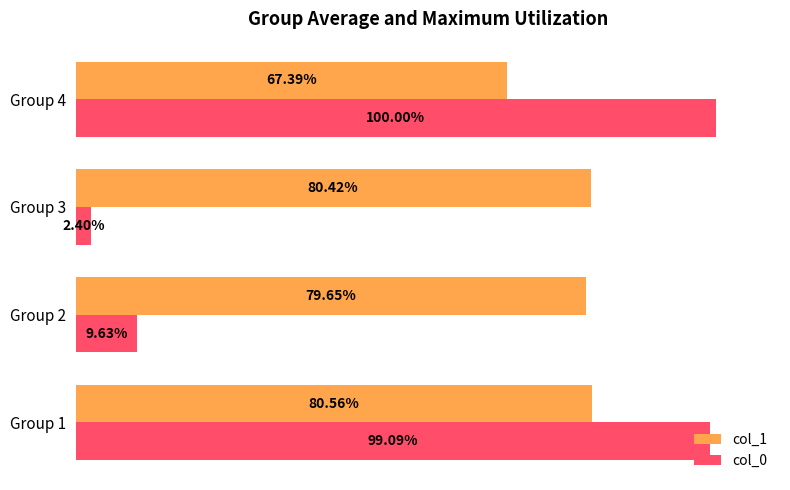

Which series has the largest total across all categories?

col_1